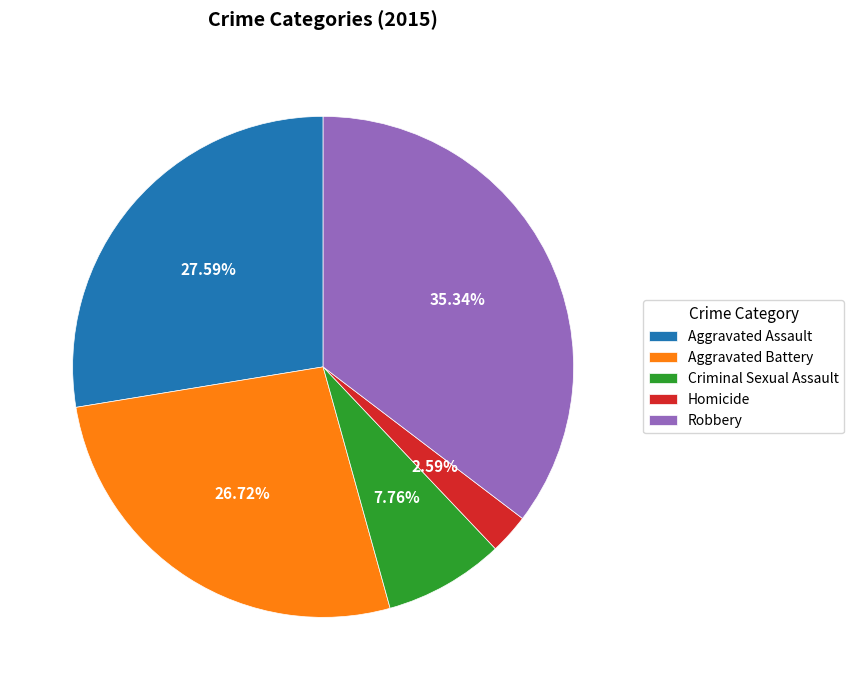

What is the largest slice in the pie chart?

Robbery